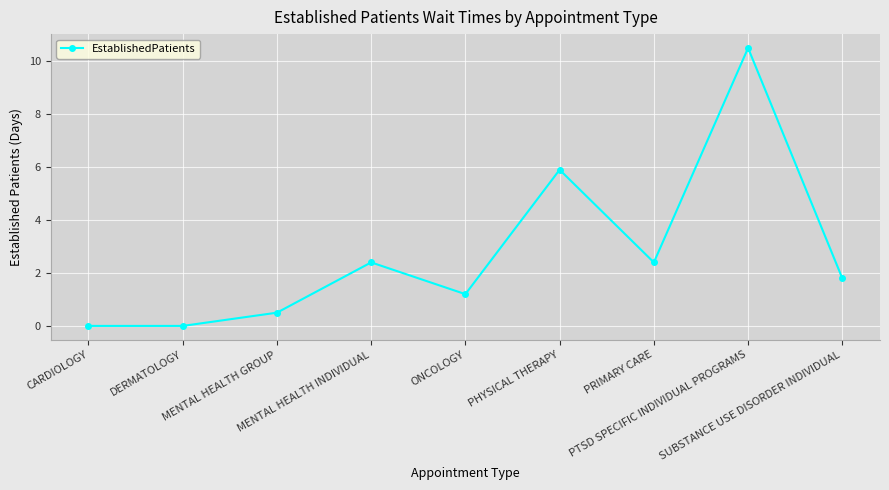

What is the label of the 7th point from the right?

MENTAL HEALTH GROUP